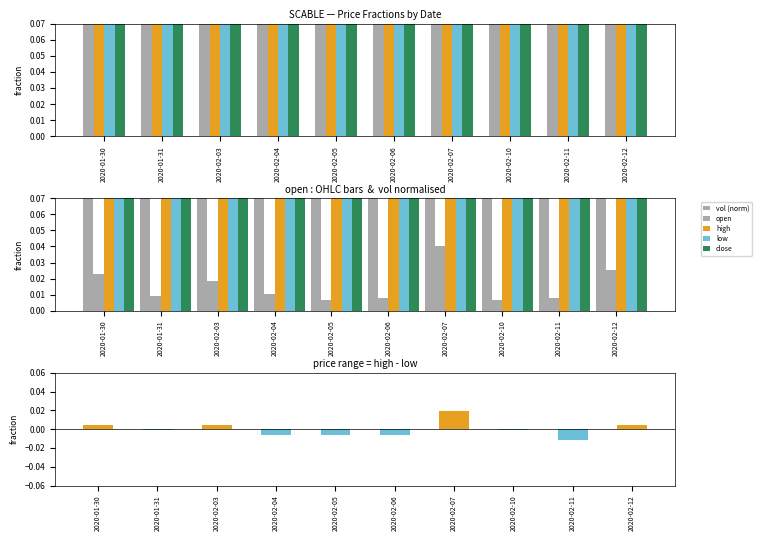

What are all the series names shown in the legend?

open, high, low, close, vol (norm)